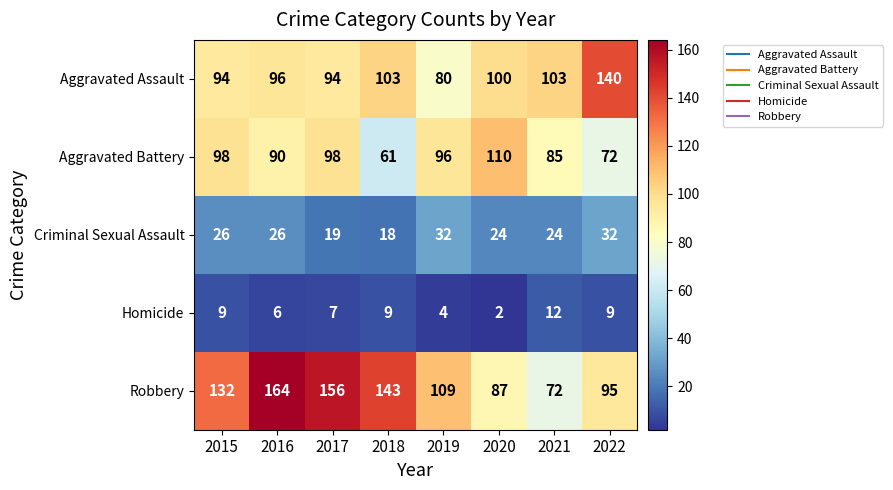

Is it true that Homicide equals 9 at 2015?

True